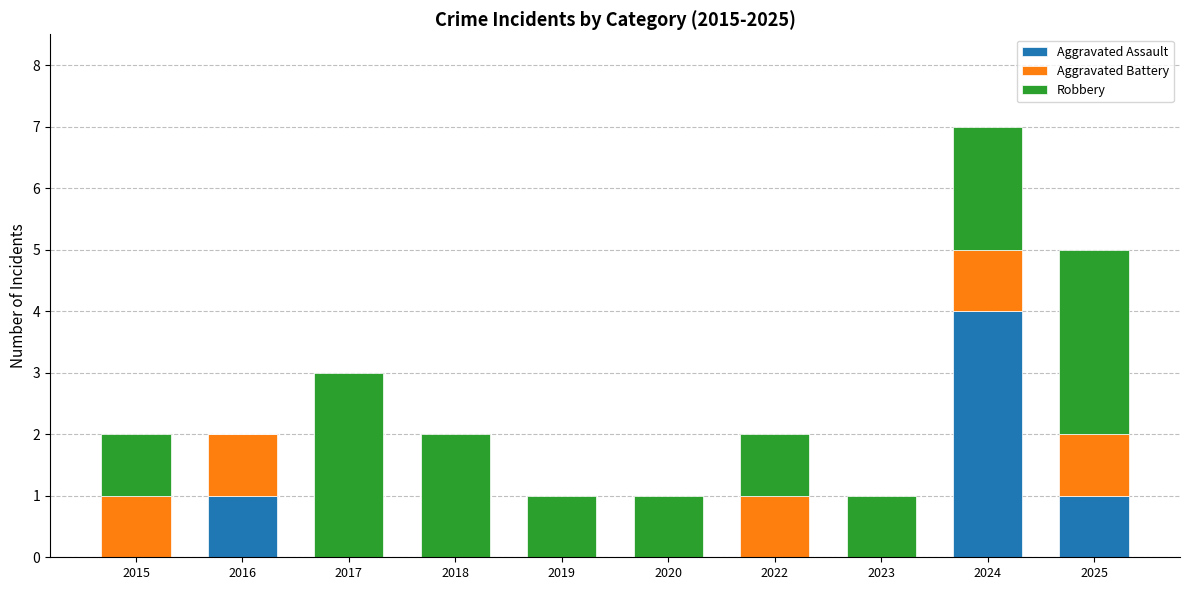

At which label does Aggravated Assault reach its peak?

2024